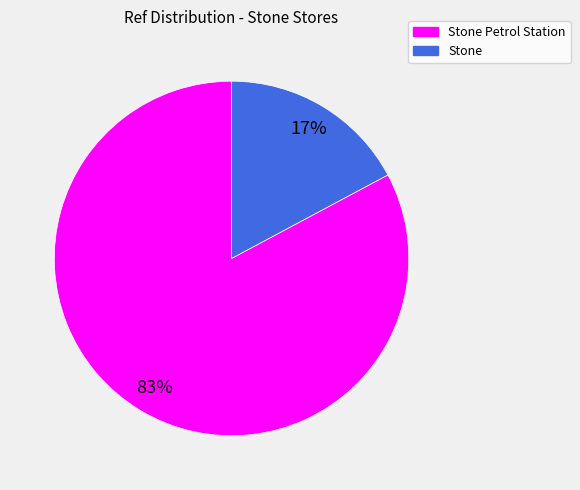

Which has a higher value, Stone or Stone Petrol Station?

Stone Petrol Station